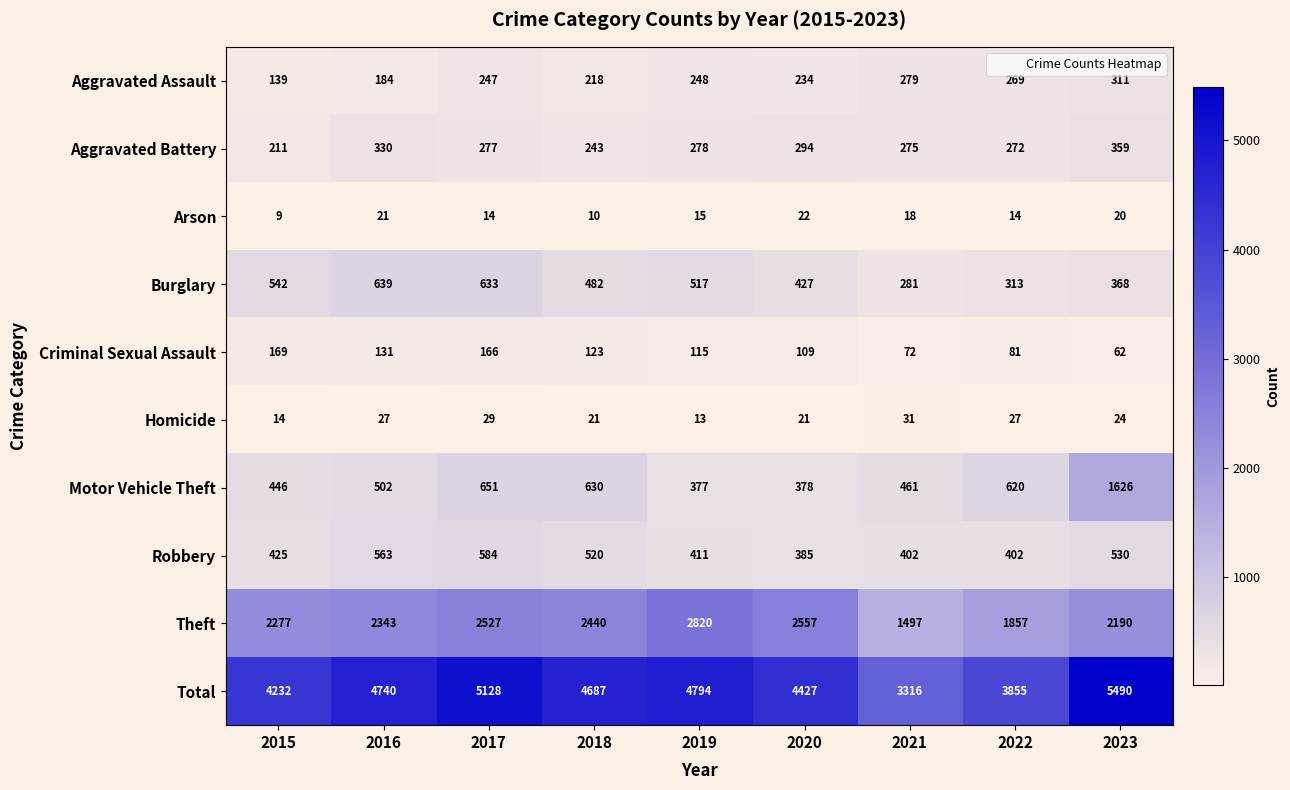

What is the difference between the maximum and minimum values in the Aggravated Battery series?

148